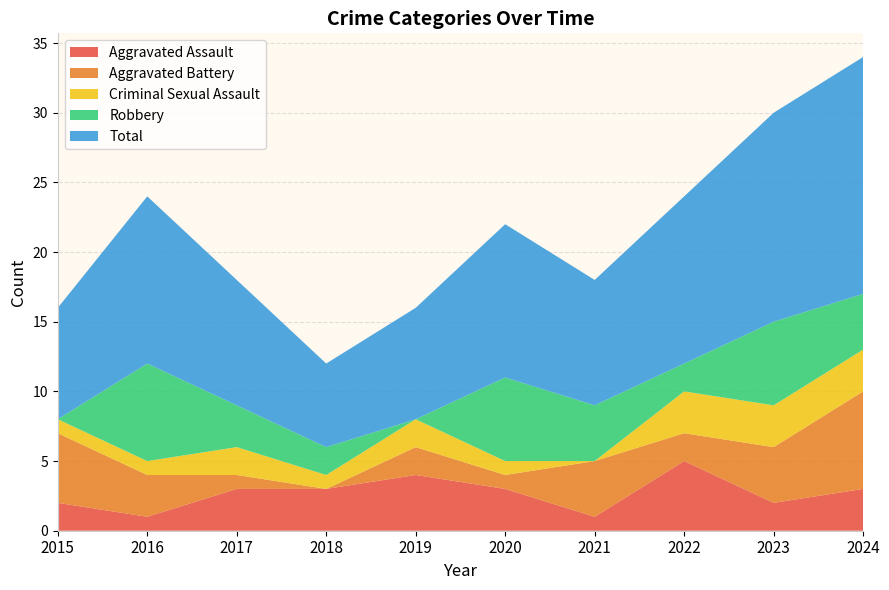

Reading left to right, extract all data points from this chart.

Aggravated Assault: 2	1	3	3	4	3	1	5	2	3
Aggravated Battery: 5	3	1	0	2	1	4	2	4	7
Criminal Sexual Assault: 1	1	2	1	2	1	0	3	3	3
Robbery: 0	7	3	2	0	6	4	2	6	4
Total: 8	12	9	6	8	11	9	12	15	17